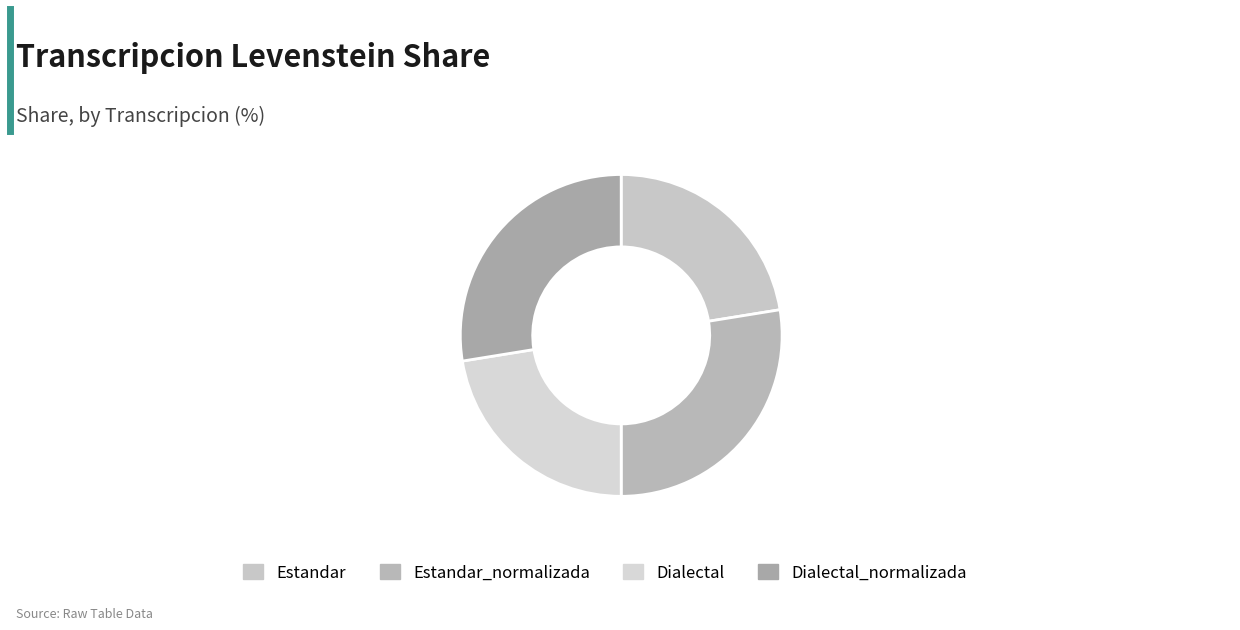

How many segments does this pie chart have?

4